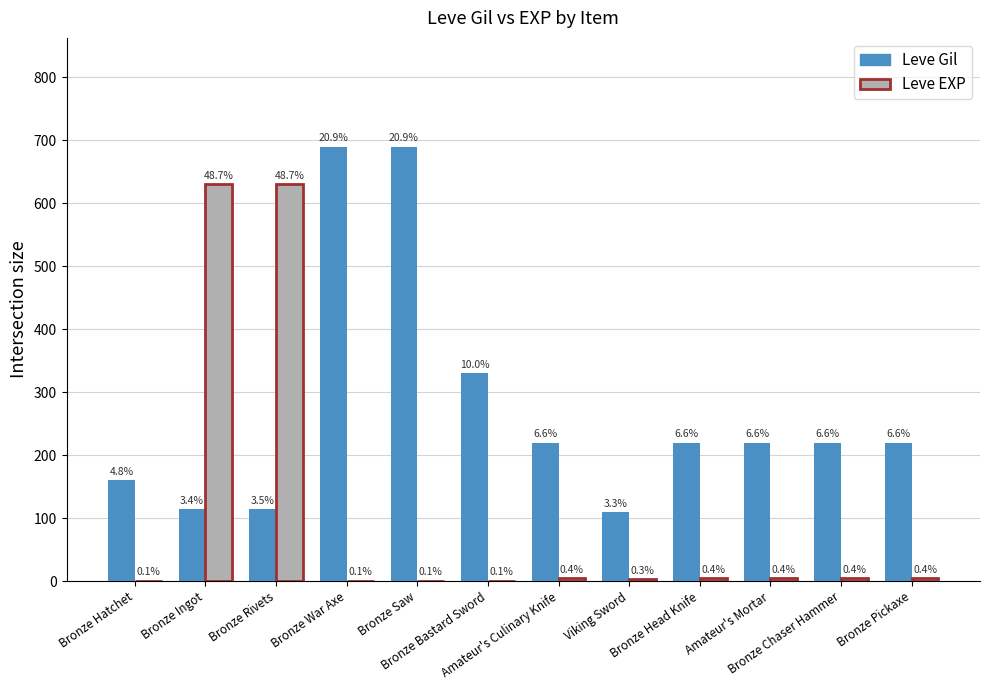

What are all the series names shown in the legend?

Leve Gil, Leve EXP